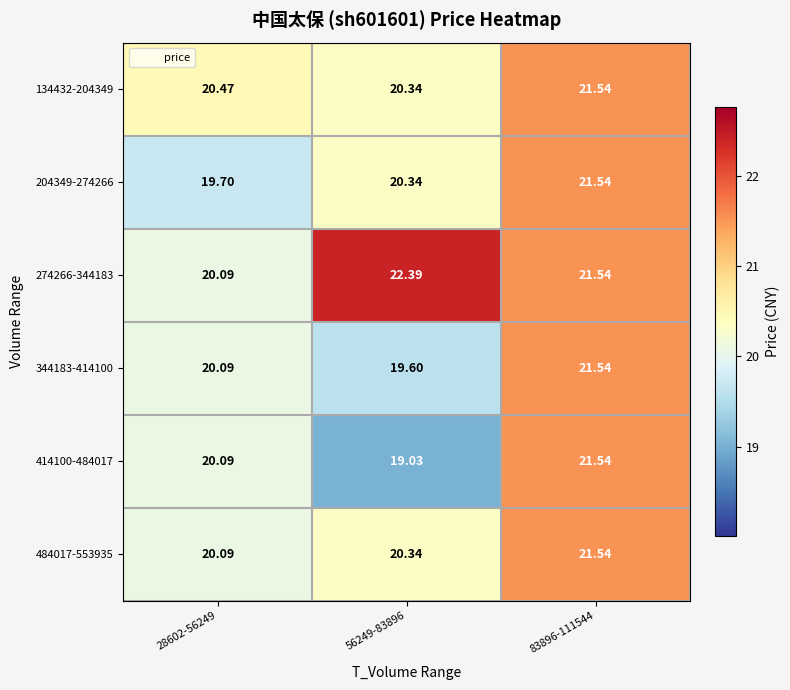

Is the value of 134432-204349 at 56249-83896 greater than the value of 414100-484017 at 83896-111544?

No